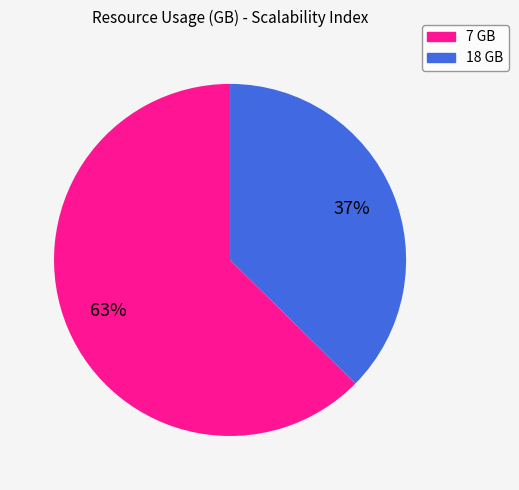

To the nearest percent, what is the average slice percentage?

50%